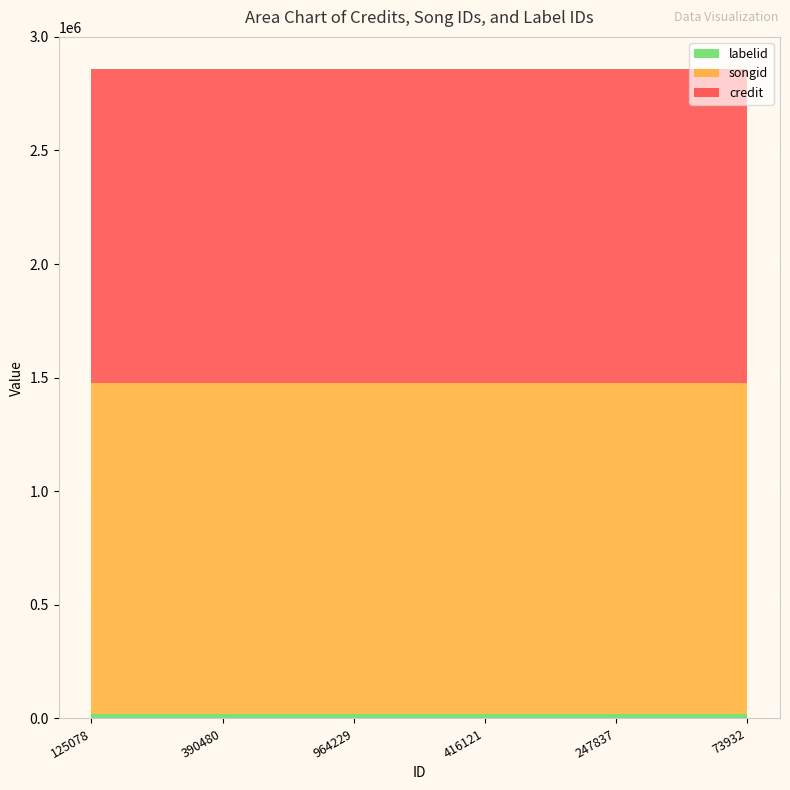

Reading left to right, transcribe all the data shown in this chart.

credit: 125078=1382775	390480=1382775	964229=1382775	416121=1382775	247837=1382775	73932=1382775
songid: 125078=1456417	390480=1456417	964229=1456417	416121=1456417	247837=1456417	73932=1456417
labelid: 125078=17994	390480=17994	964229=17994	416121=17994	247837=17994	73932=17994